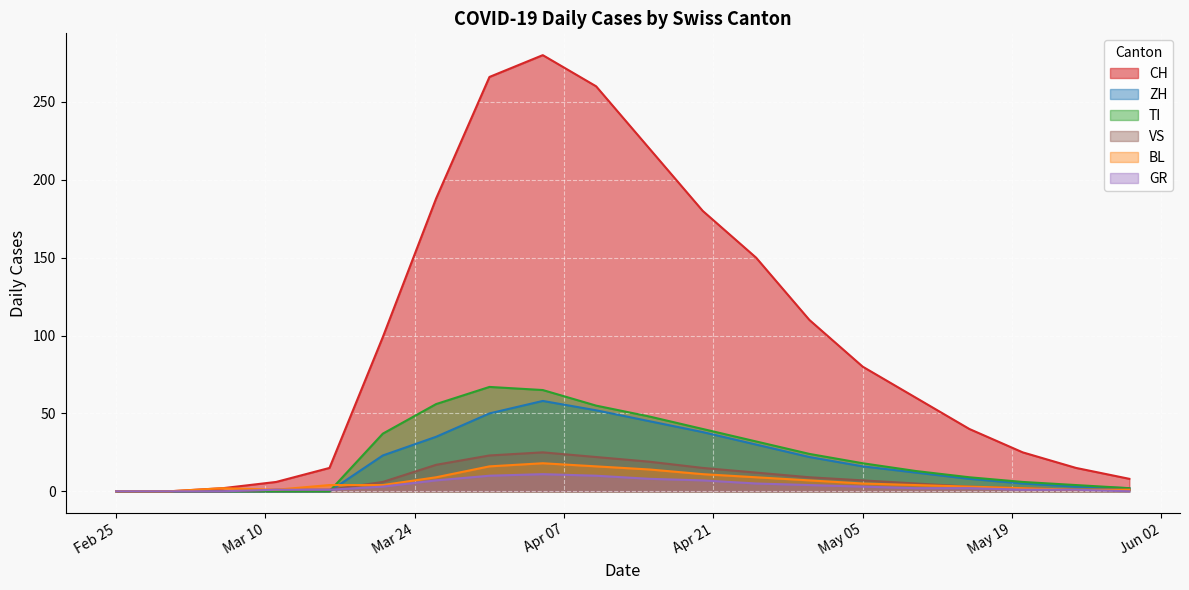

What is the highest value of the BL series?

18